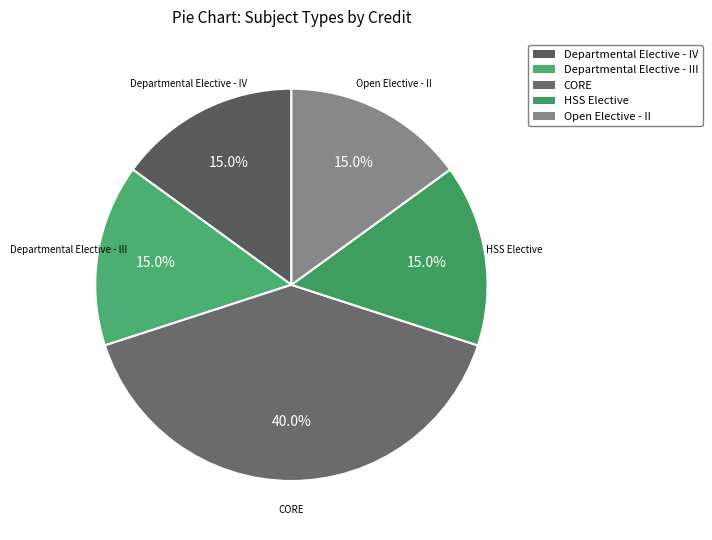

Which slice is the largest?

CORE